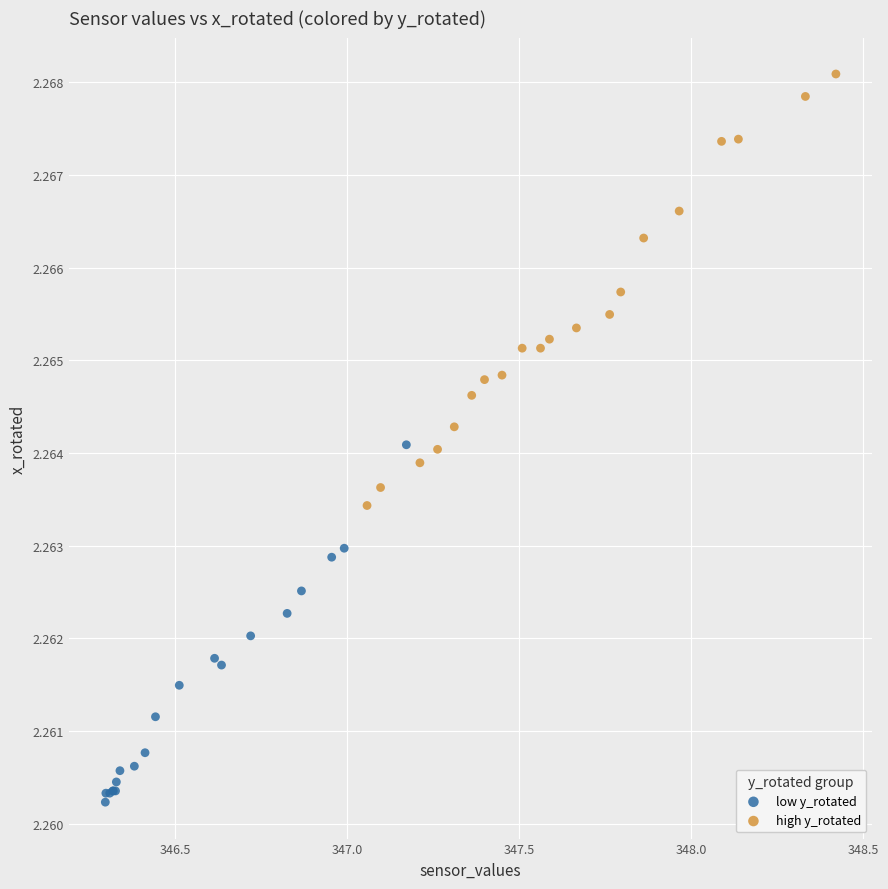

Which series has the widest spread of Y values?

high y_rotated